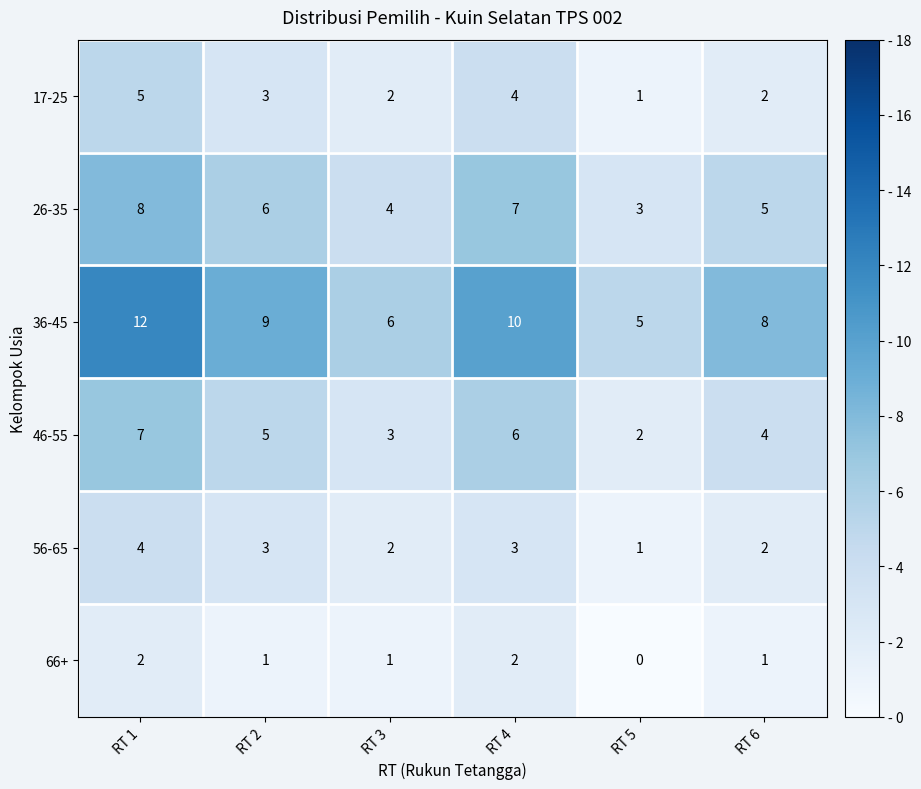

Which category has the lowest value across all series?

RT 5